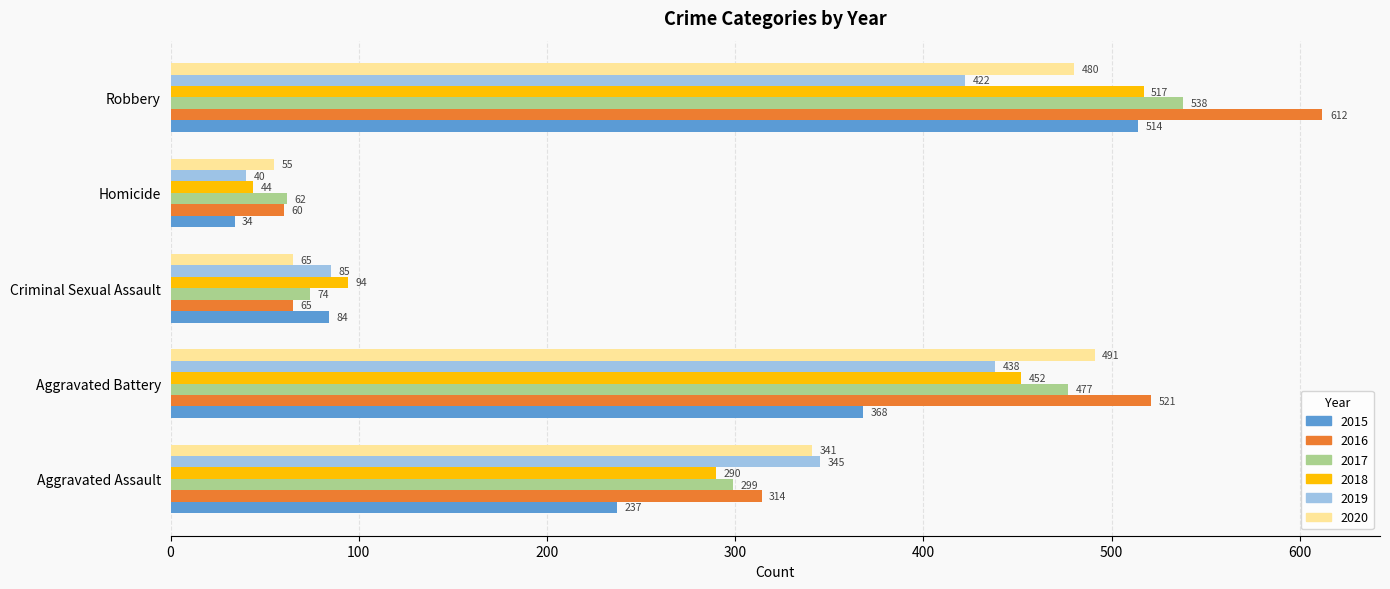

At Aggravated Battery, list the series in order from largest to smallest.

2016, 2020, 2017, 2018, 2019, 2015